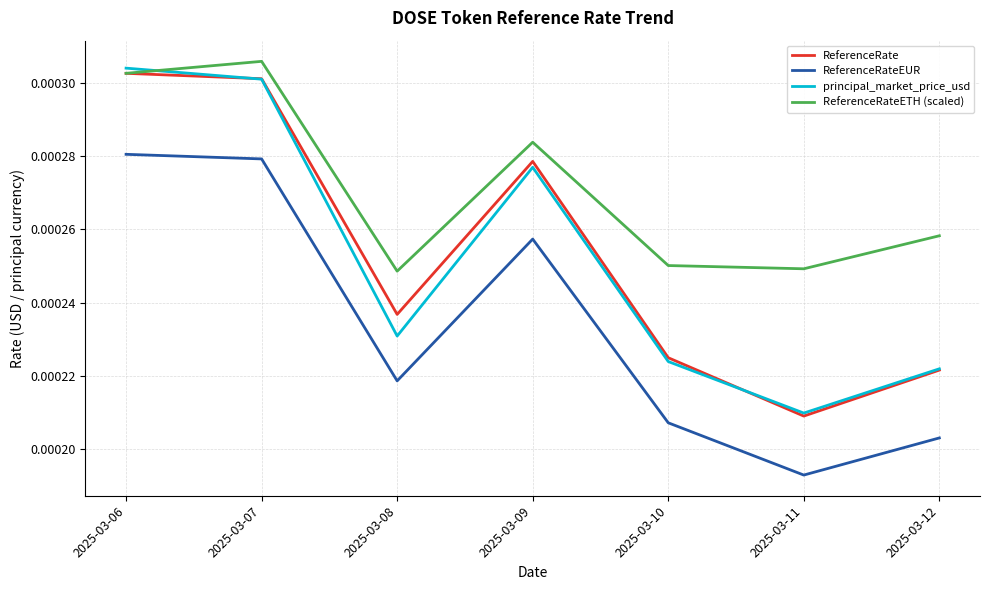

Does the chart display data point markers on the line(s)?

No